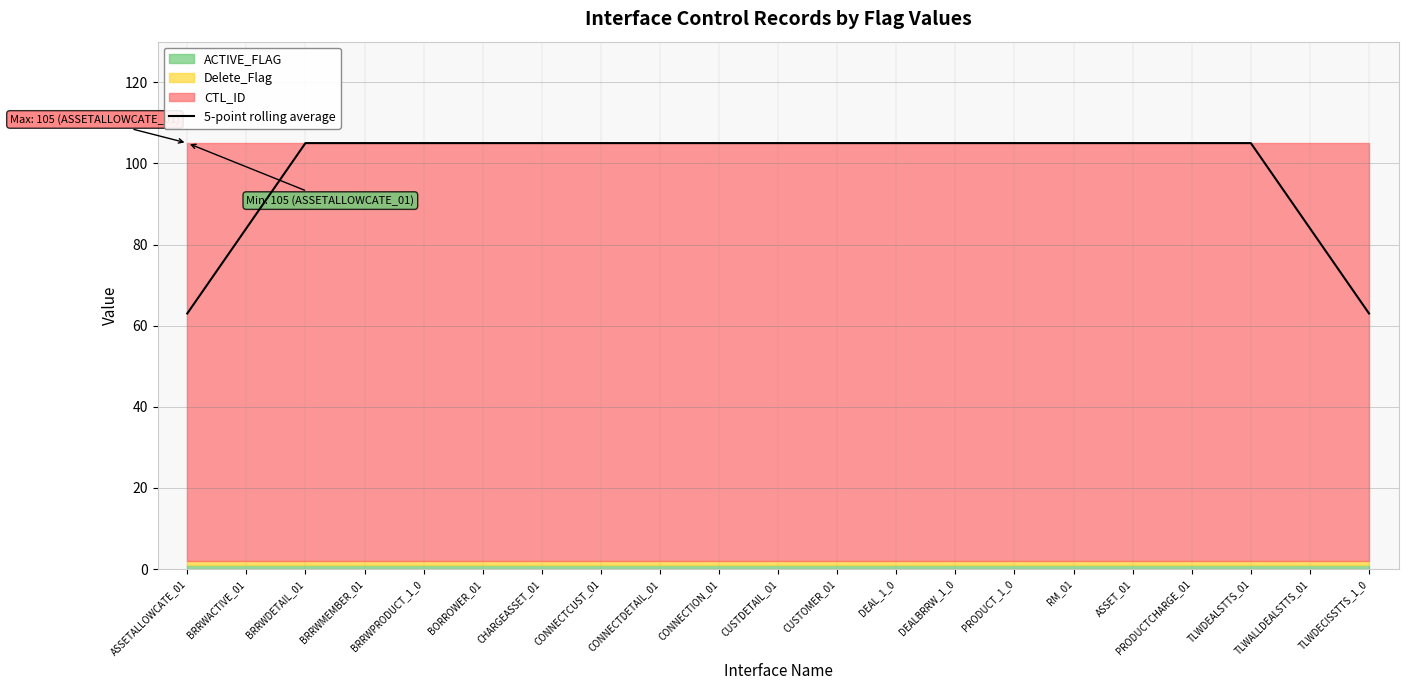

What is the difference between the second highest and second lowest values?

42